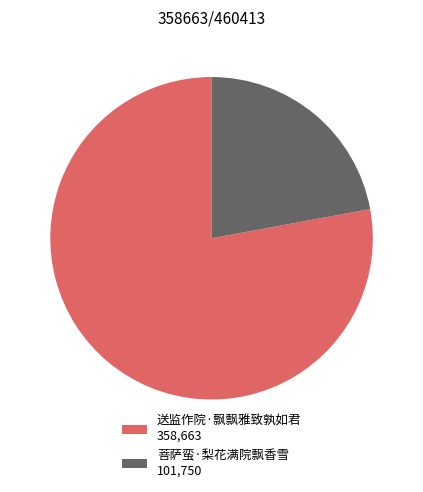

How many slices are in this pie chart?

2